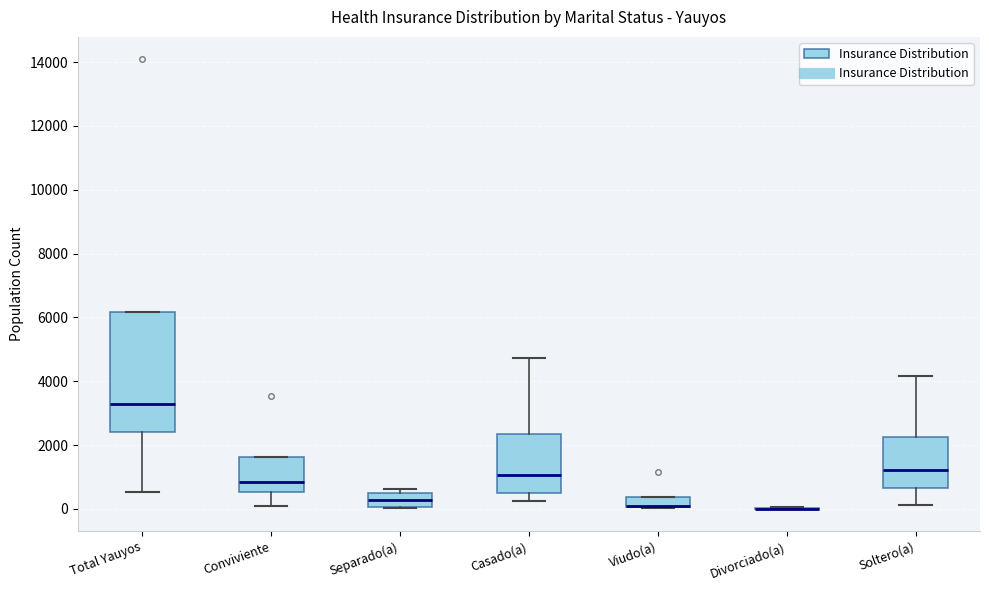

Which box is the tallest, from its lower edge to its upper edge?

Total Yauyos